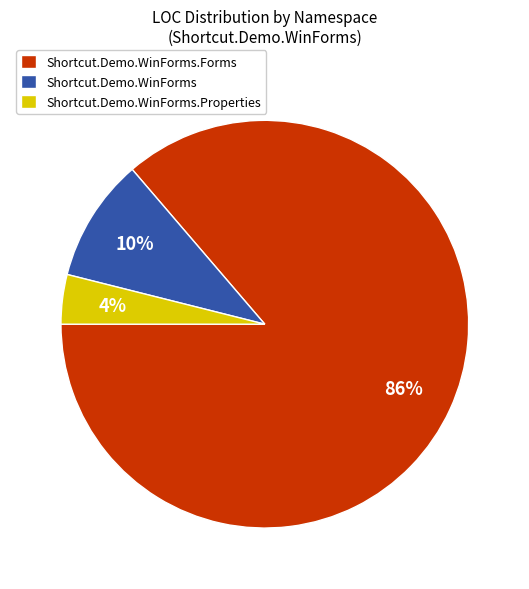

Is it true that Shortcut.Demo.WinForms.Forms is 81% of the pie?

False